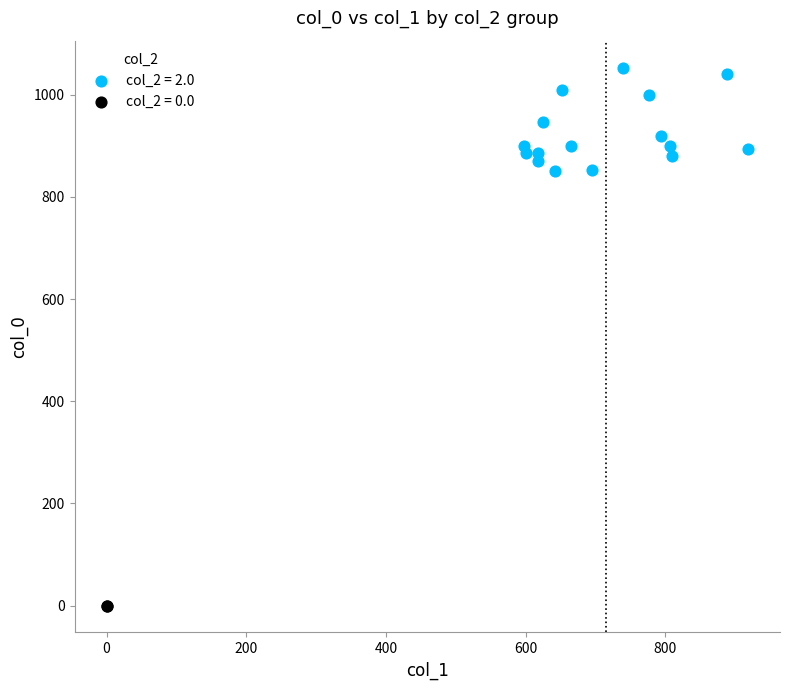

Which series reaches the maximum Y coordinate?

col_2 = 2.0